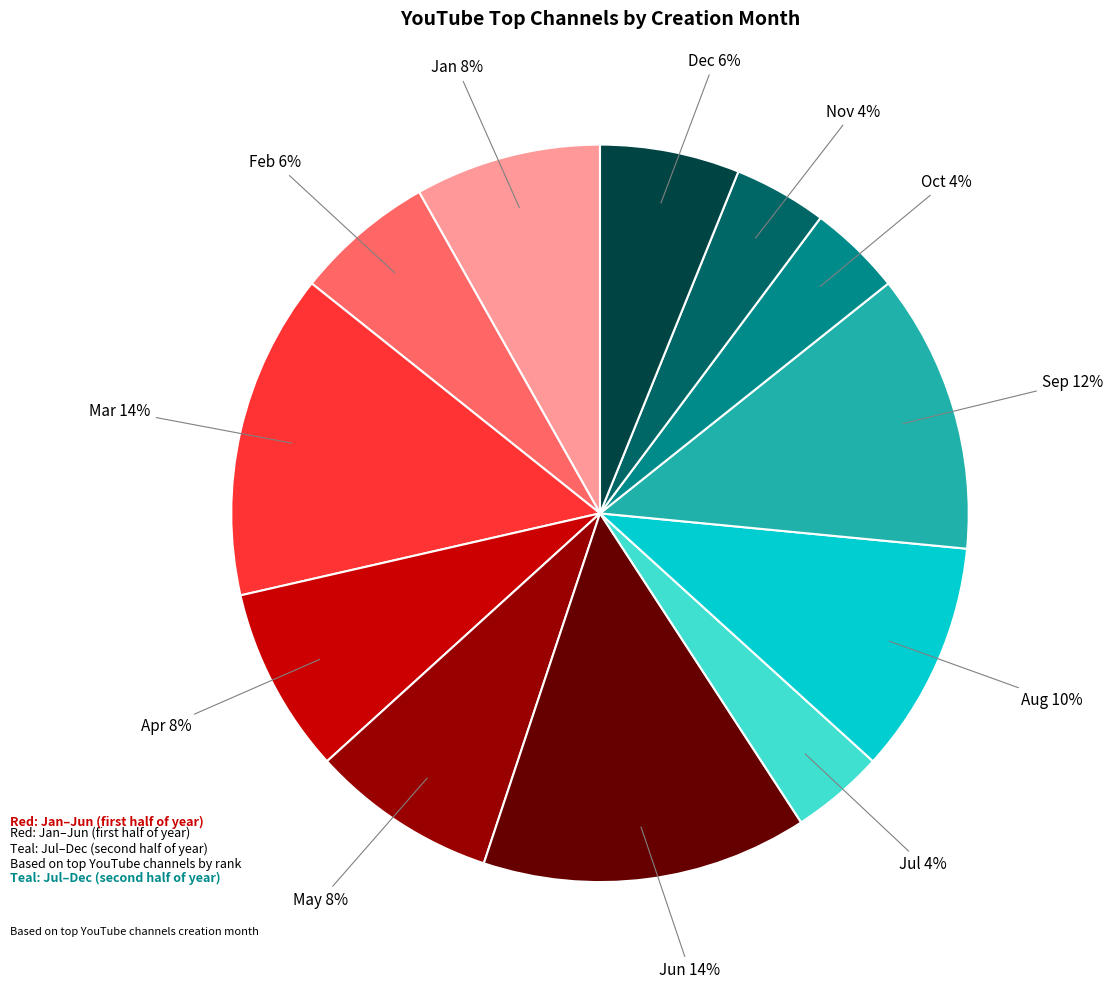

Is there a majority slice in this chart?

No